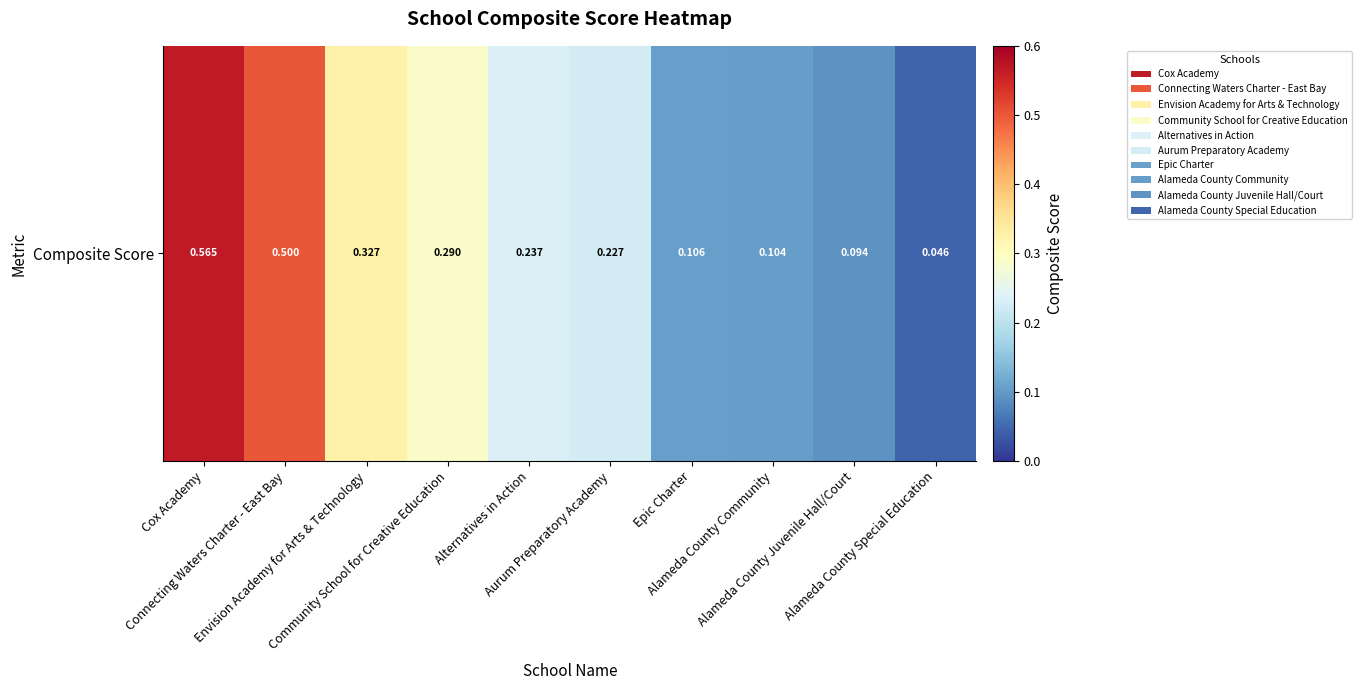

How many distinct data groups are displayed?

1